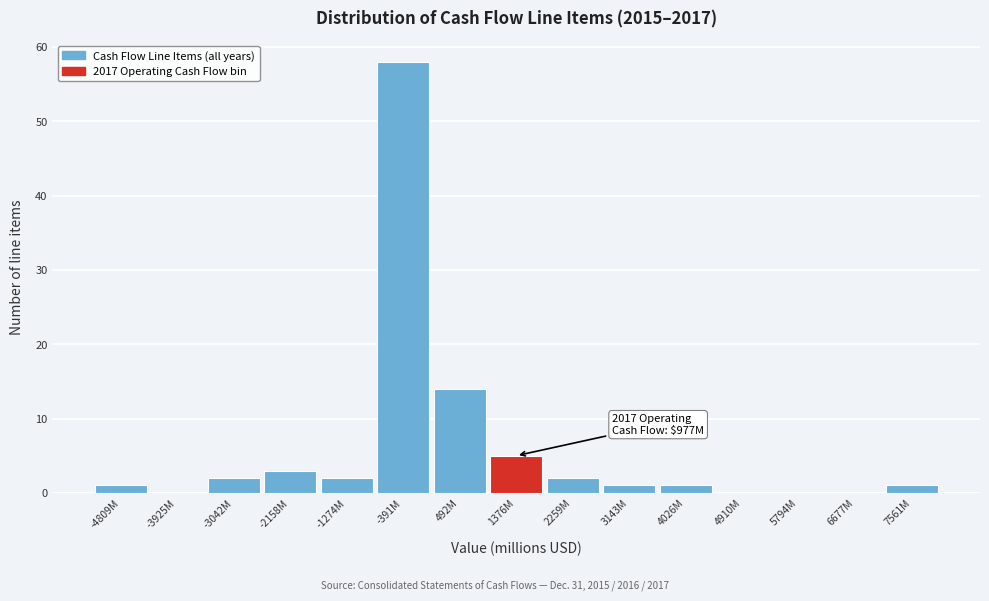

Reading left to right, extract all data points from this chart.

-4809M=1	-3925M=0	-3042M=2	-2158M=3	-1274M=2	-391M=58	492M=14	1376M=5	2259M=2	3143M=1	4026M=1	4910M=0	5794M=0	6677M=0	7561M=1